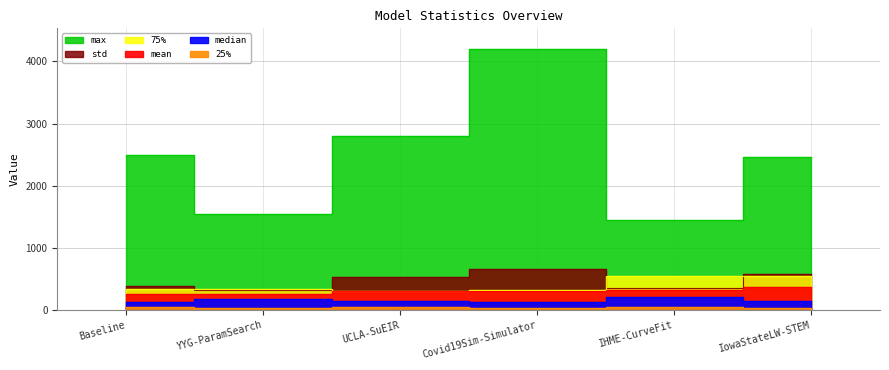

At which category does 75% reach its first local valley?

UCLA-SuEIR